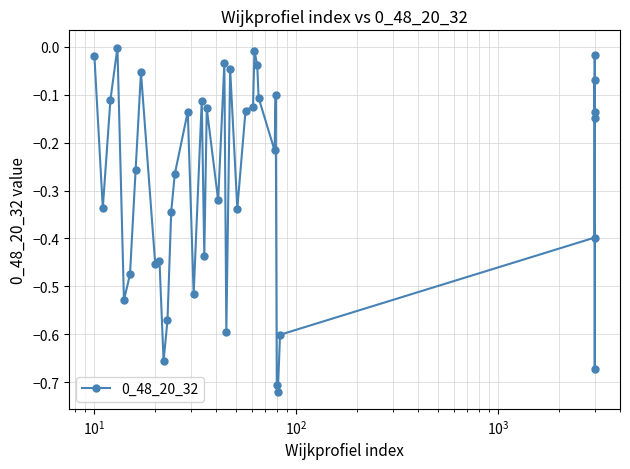

What is the difference between the maximum and second lowest values?

0.7